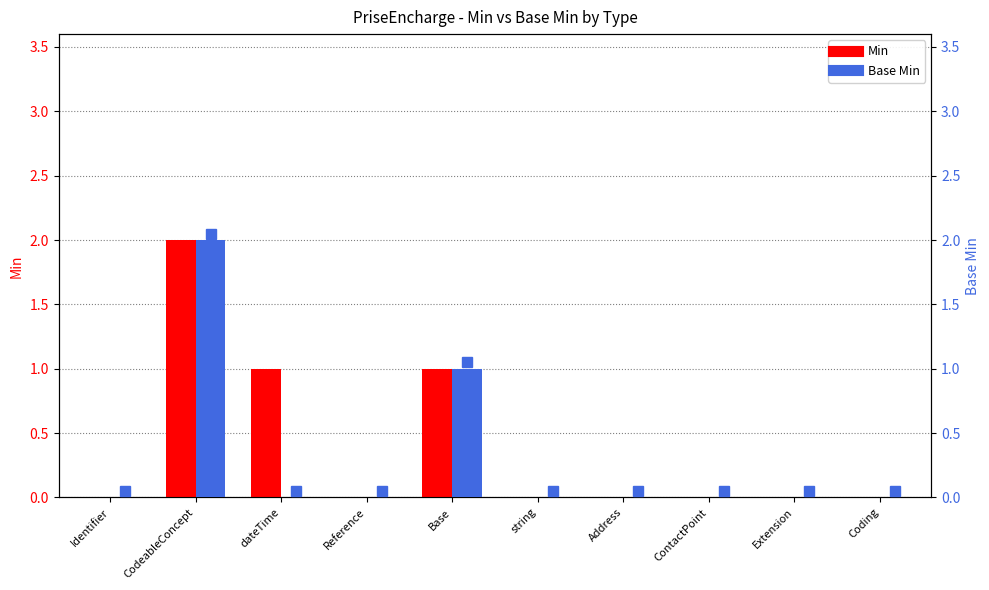

Reading left to right, transcribe all the data shown in this chart.

Min: Identifier=0	CodeableConcept=2	dateTime=1	Reference=0	Base=1	string=0	Address=0	ContactPoint=0	Extension=0	Coding=0
Base Min: Identifier=0	CodeableConcept=2	dateTime=0	Reference=0	Base=1	string=0	Address=0	ContactPoint=0	Extension=0	Coding=0